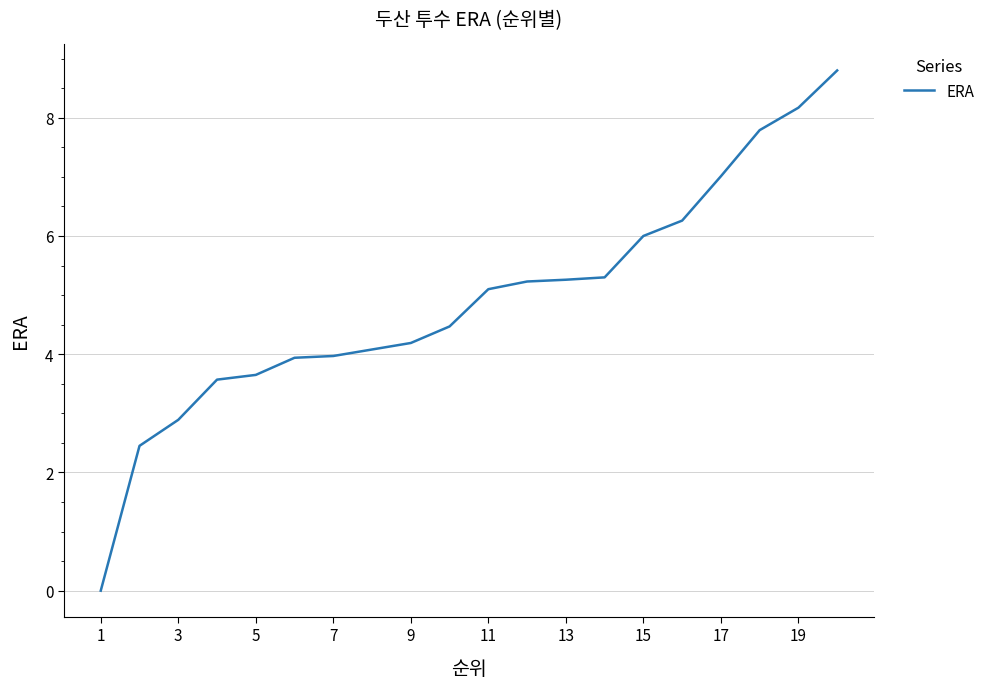

What is the greatest value displayed?

8.8